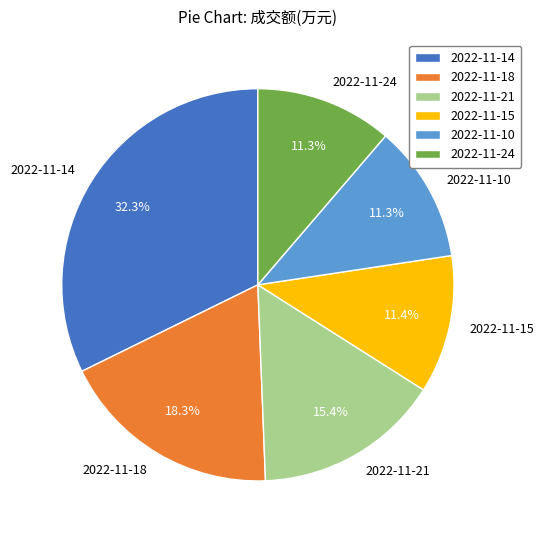

Between 2022-11-21 and 2022-11-14, which is larger?

2022-11-14